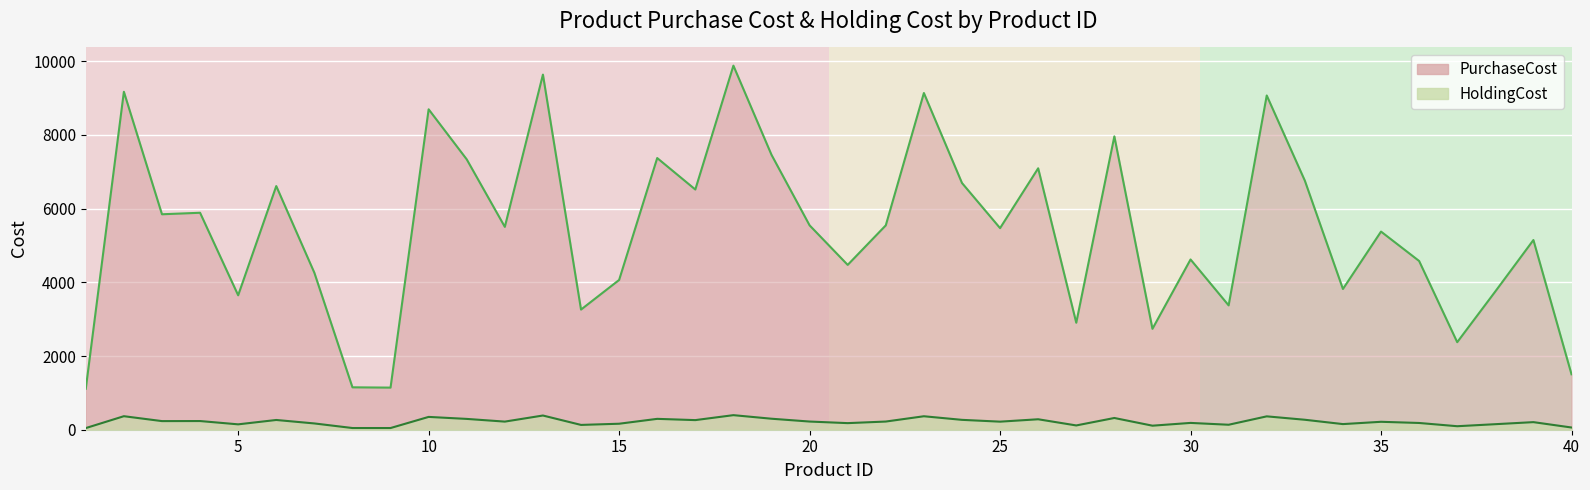

What is the sum of the PurchaseCost values at 19 and 8?

8613.0